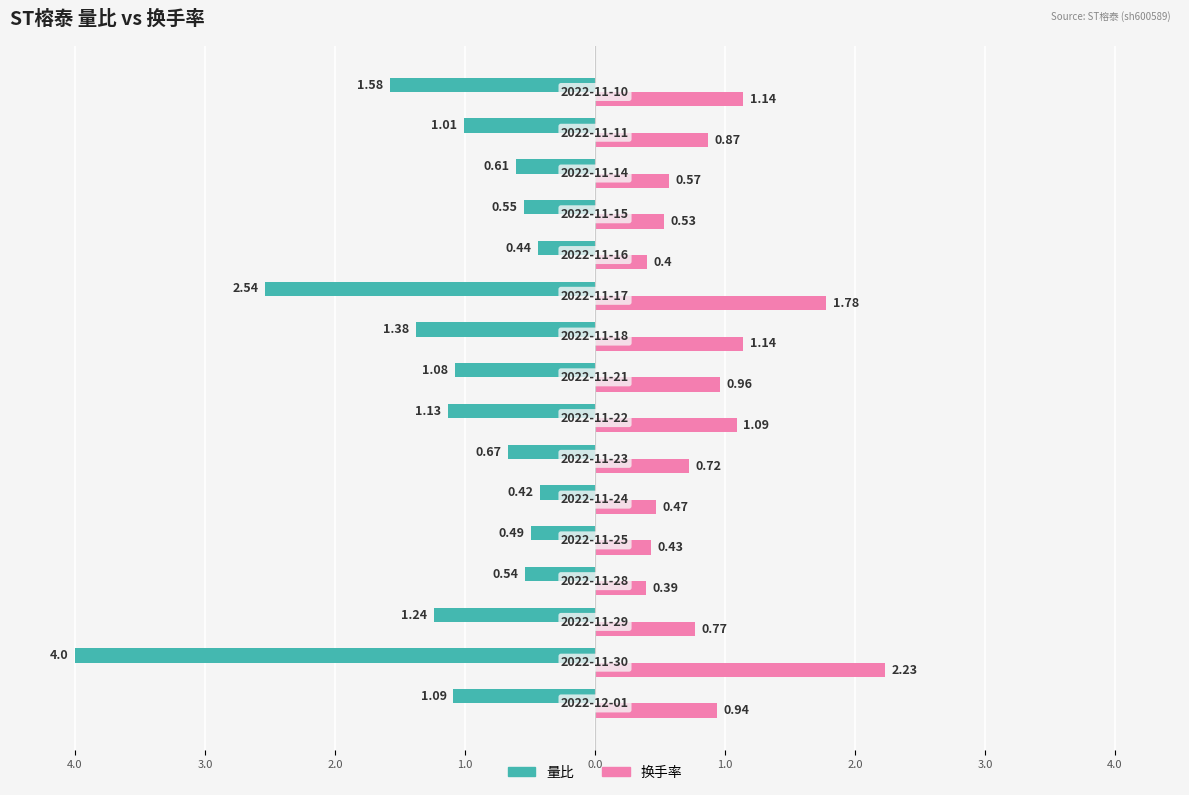

What are all the series names shown in the legend?

量比, 换手率